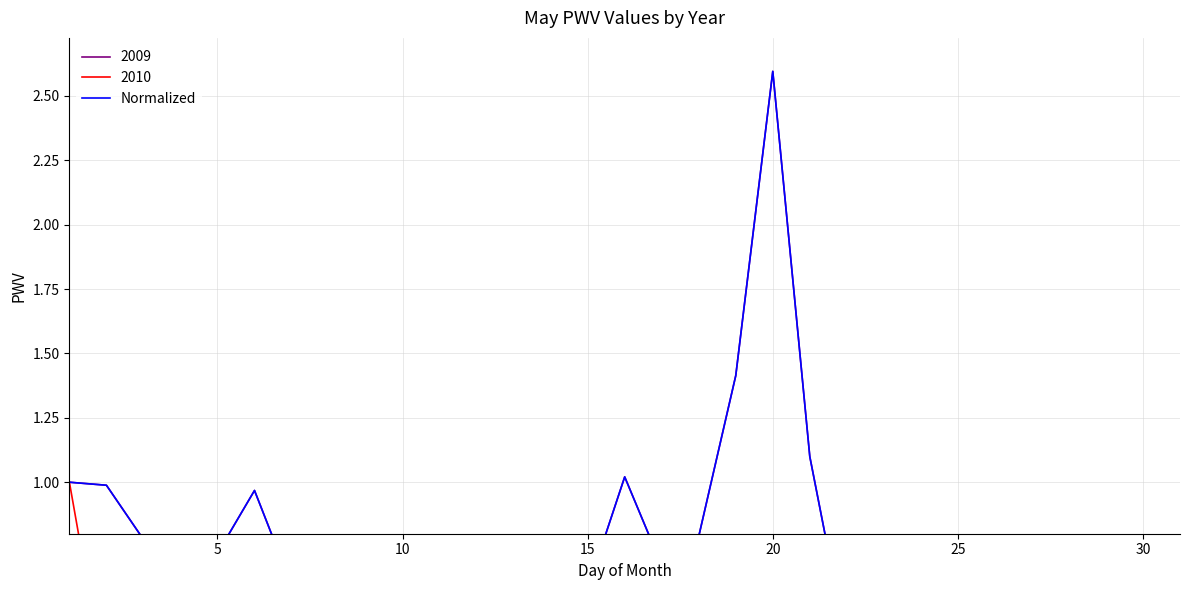

Reading left to right, what are all the values shown in this chart?

1.0	1.0	0.8	0.5	0.7	1.0	0.6	0.3	0.5	0.3	0.3	0.3	0.4	0.6	0.6	1.0	0.7	0.8	1.4	2.6	1.1	0.4	0.2	0.4	0.6	0.6	0.7	0.6	0.7	0.2	0.8